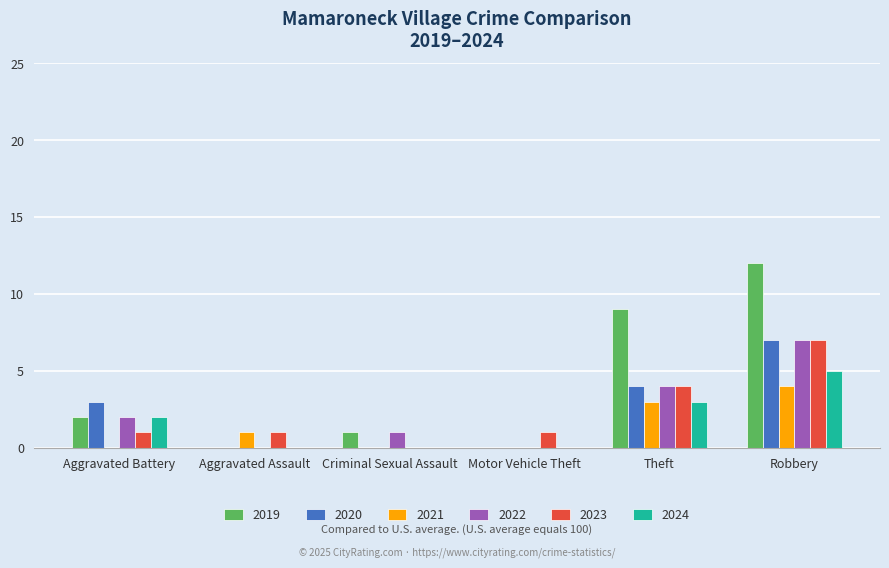

What is the maximum value shown in the chart?

12